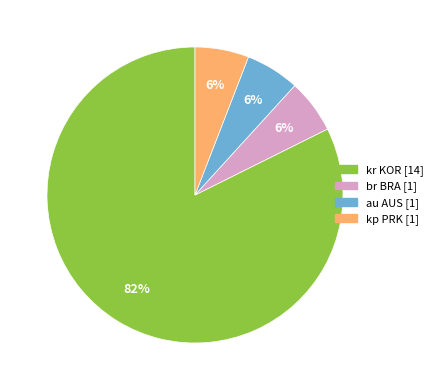

To the nearest percent, what is the average slice percentage?

25%